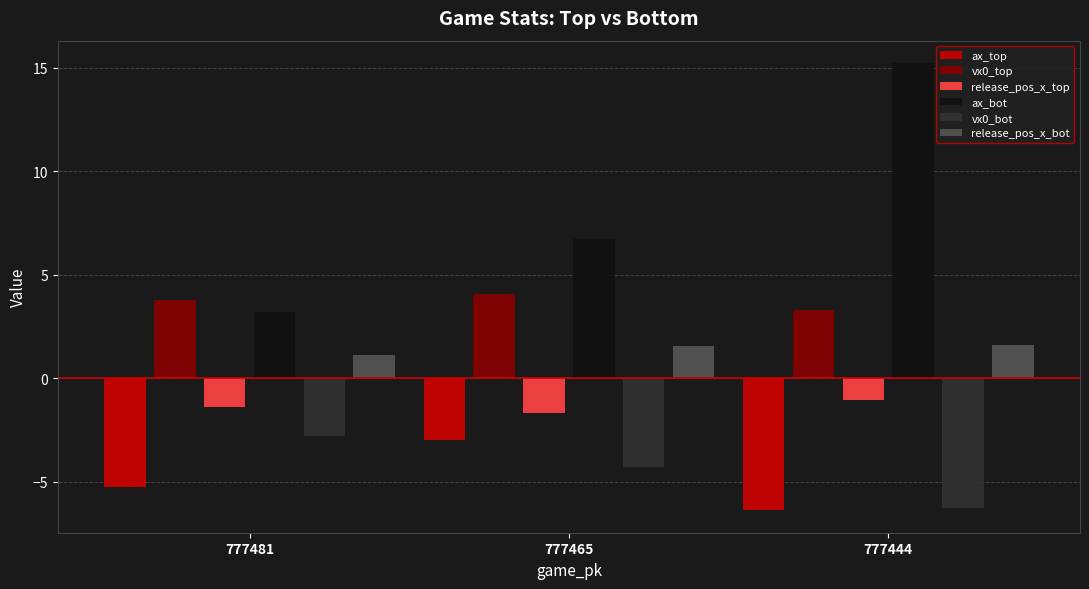

At which category is the sum across all series the highest?

777444